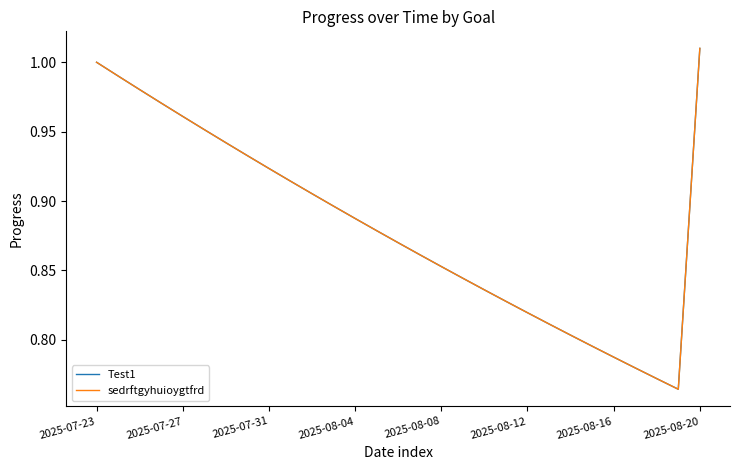

Does the chart display data point markers on the line(s)?

No